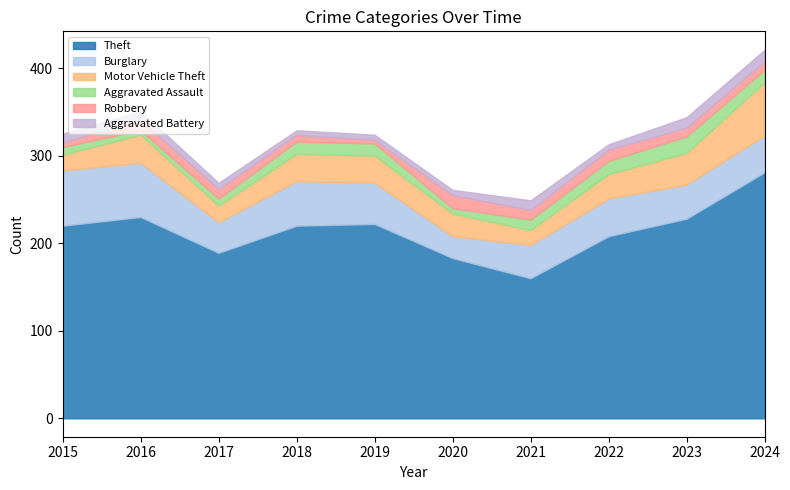

True or false: Theft and Burglary intersect in this chart.

False